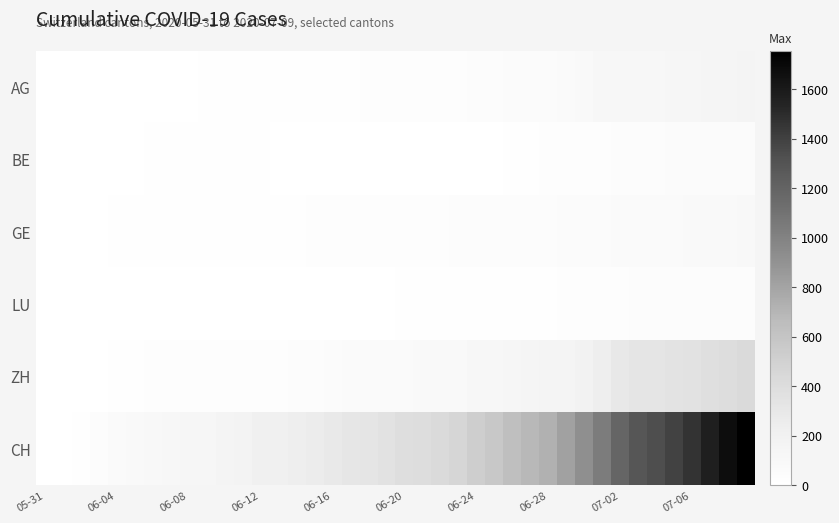

Which series has the largest total across all categories?

CH